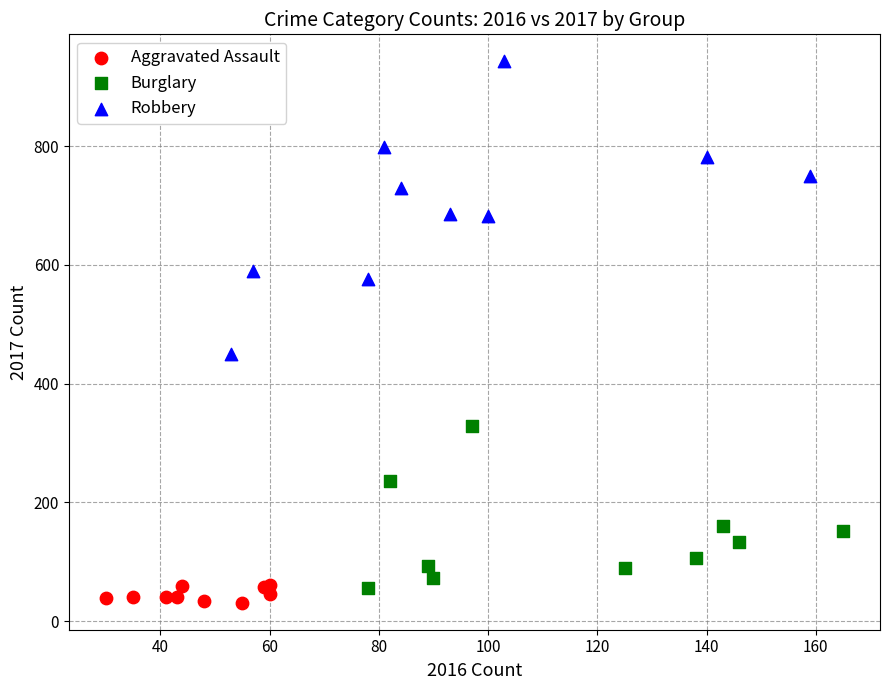

Which series has the widest spread of Y values?

Robbery